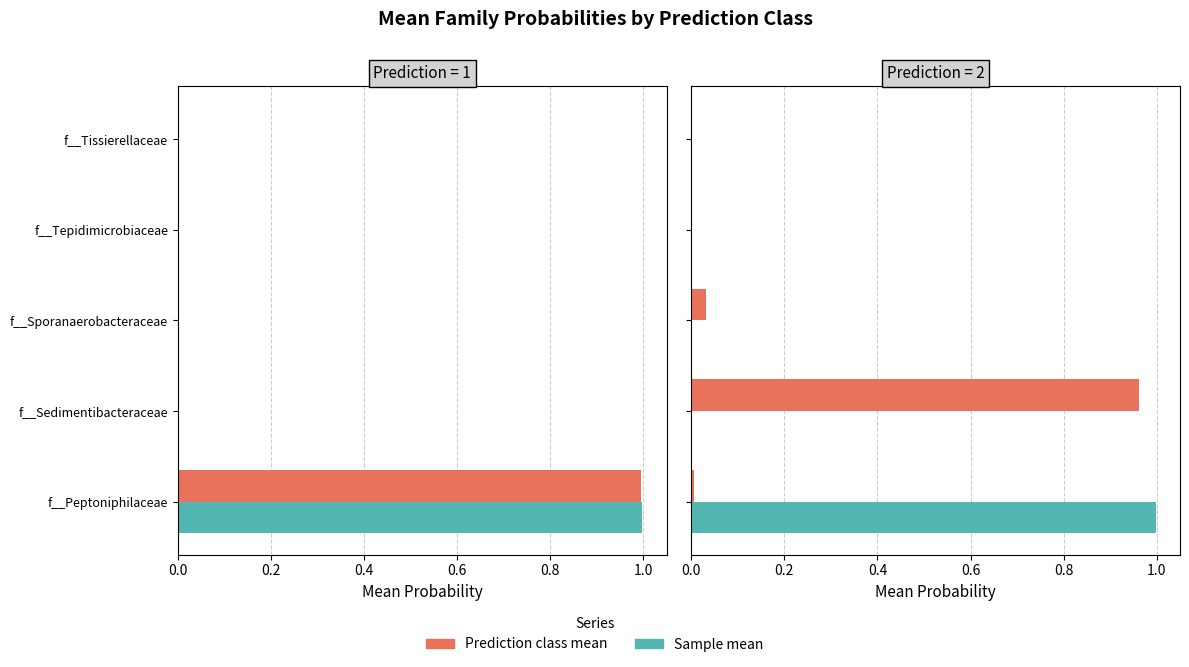

Between 0.2 and 0.4, which series saw the biggest shift?

Prediction class